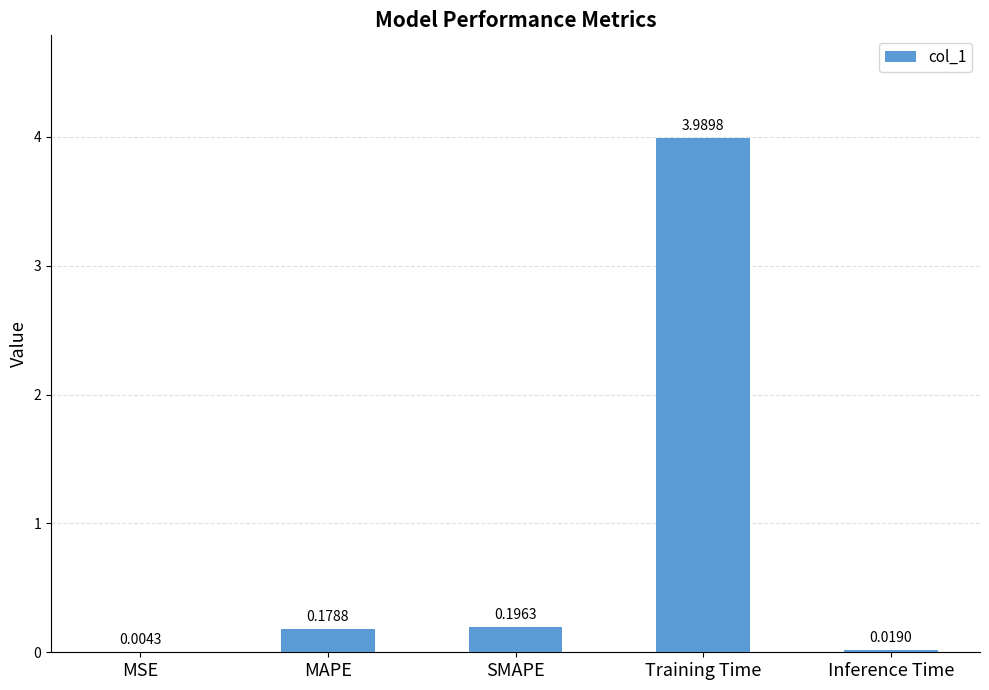

What is the sum of all values?

4.4